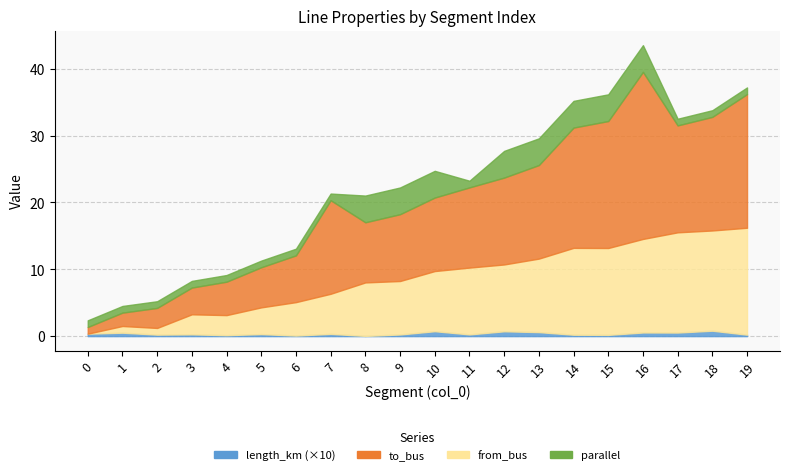

Which series has the largest total across all categories?

to_bus